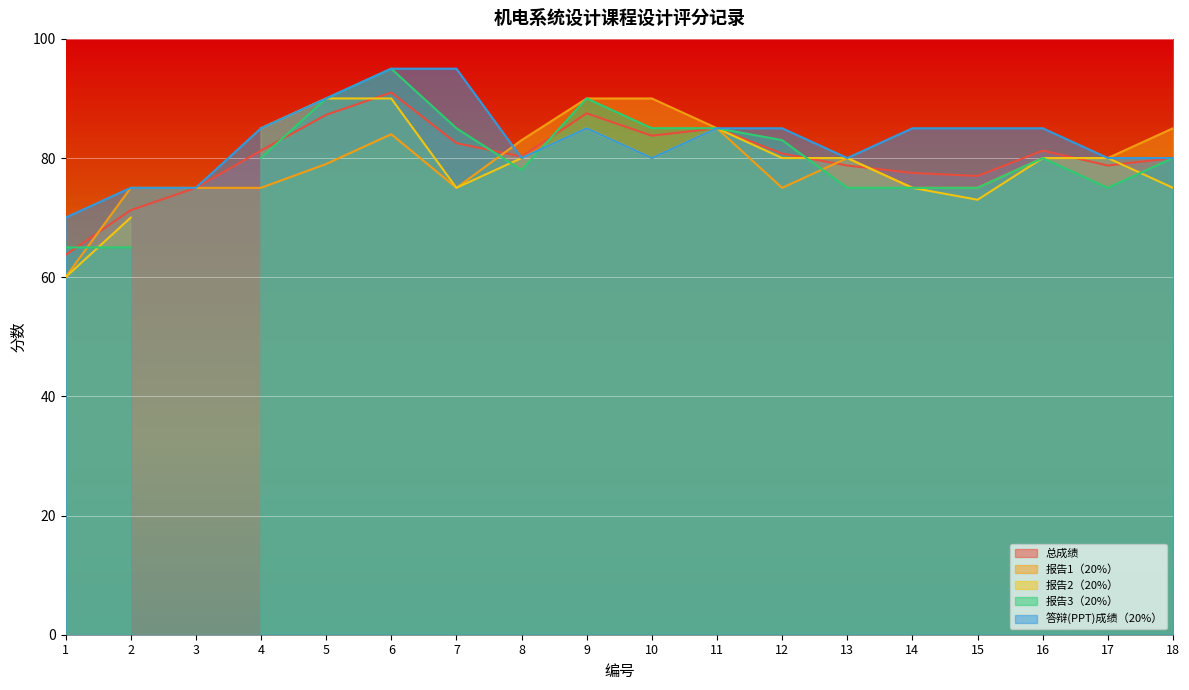

At which category does 总成绩 reach its first local valley?

8